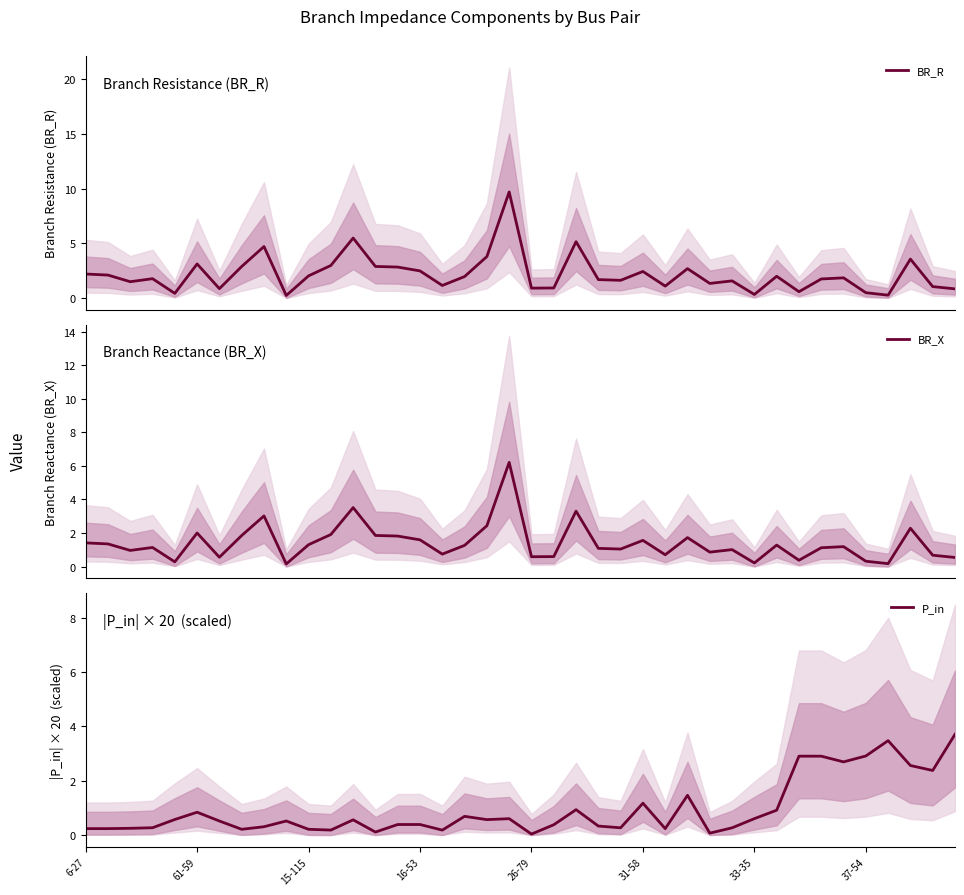

Is it true that P_in equals 1.8 at 31-58?

False